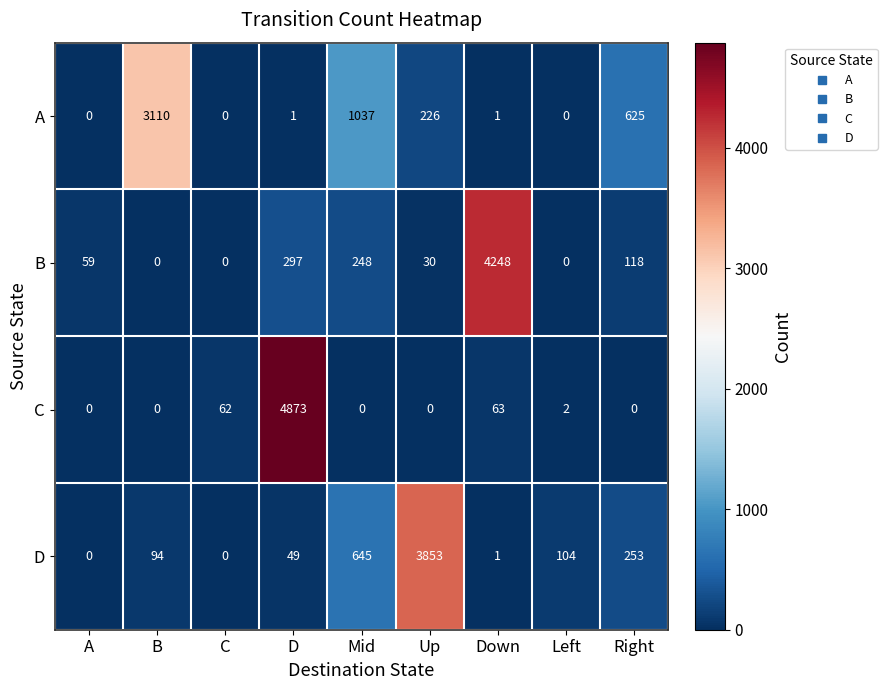

At how many categories does at least one series exceed 1370?

4